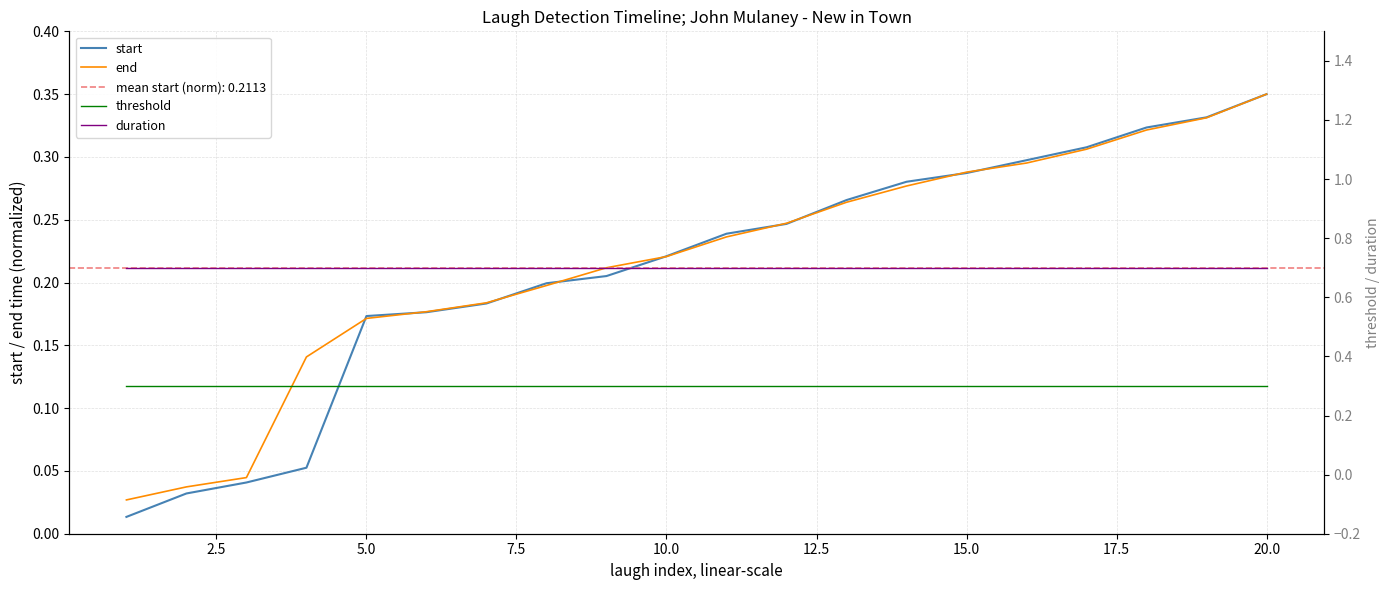

True or false: end and duration intersect in this chart.

False